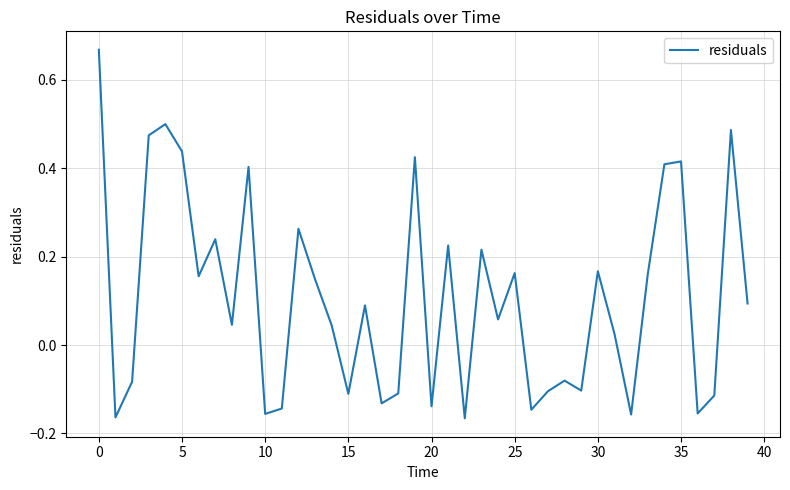

What is the difference between the maximum and minimum values?

0.8